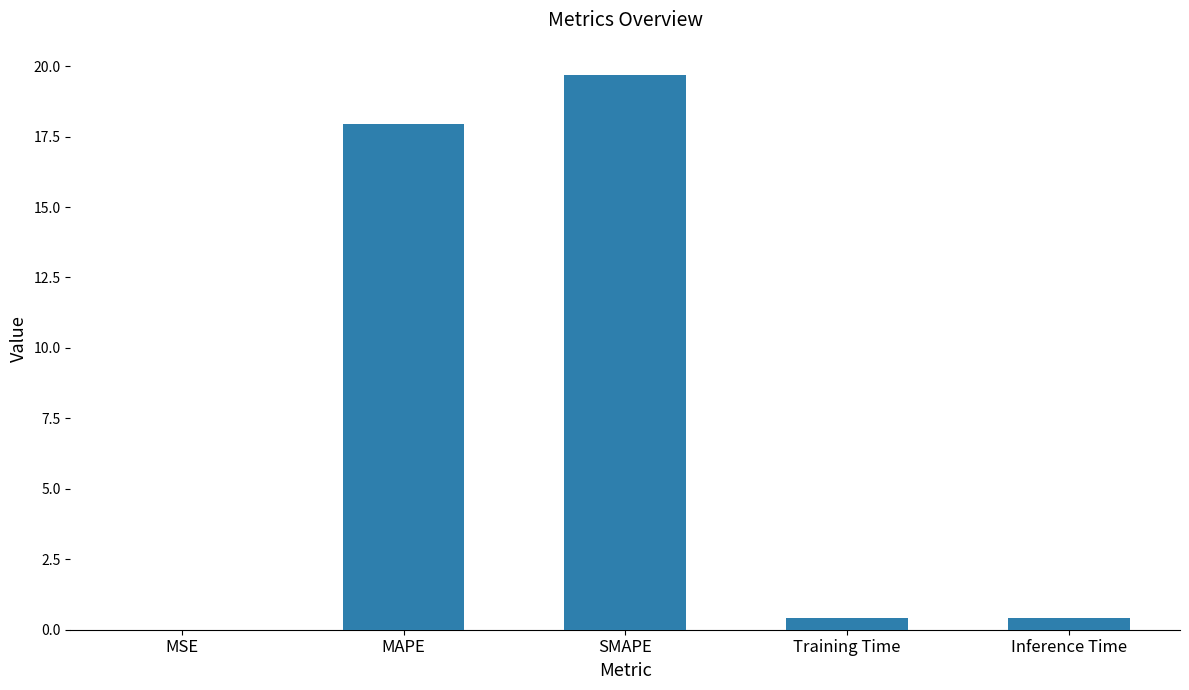

True or false: the data shows 19.7 at SMAPE.

True